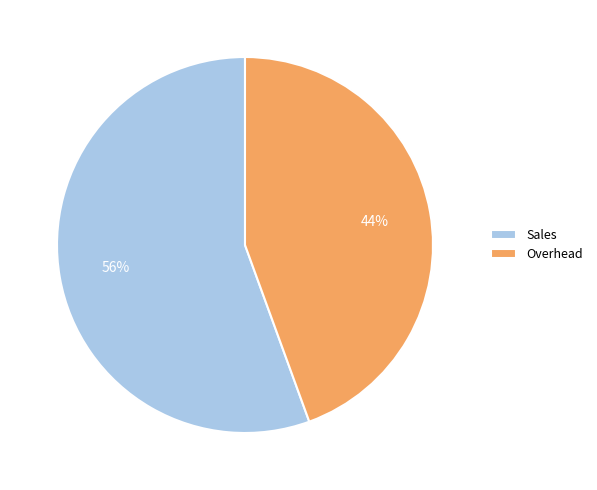

Count the number of slices in the pie.

2